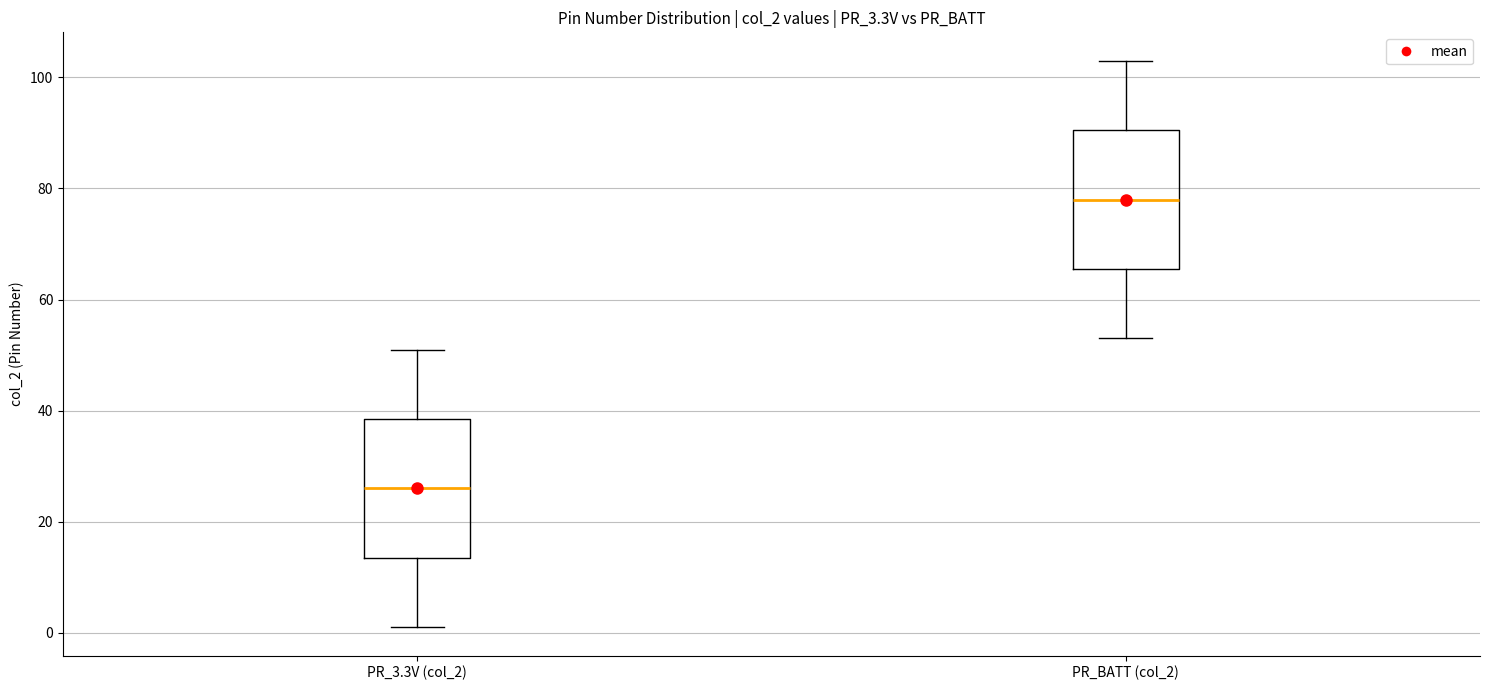

Reading left to right, read every box against the y-axis: the position of its median line, the range the box covers, and the ends of its whiskers. The values are not printed on the chart, so give them approximately, as read against the axis.

PR_3.3V (col_2): median 26, box 14 to 38, whiskers 2 to 52
PR_BATT (col_2): median 78, box 66 to 90, whiskers 54 to 104